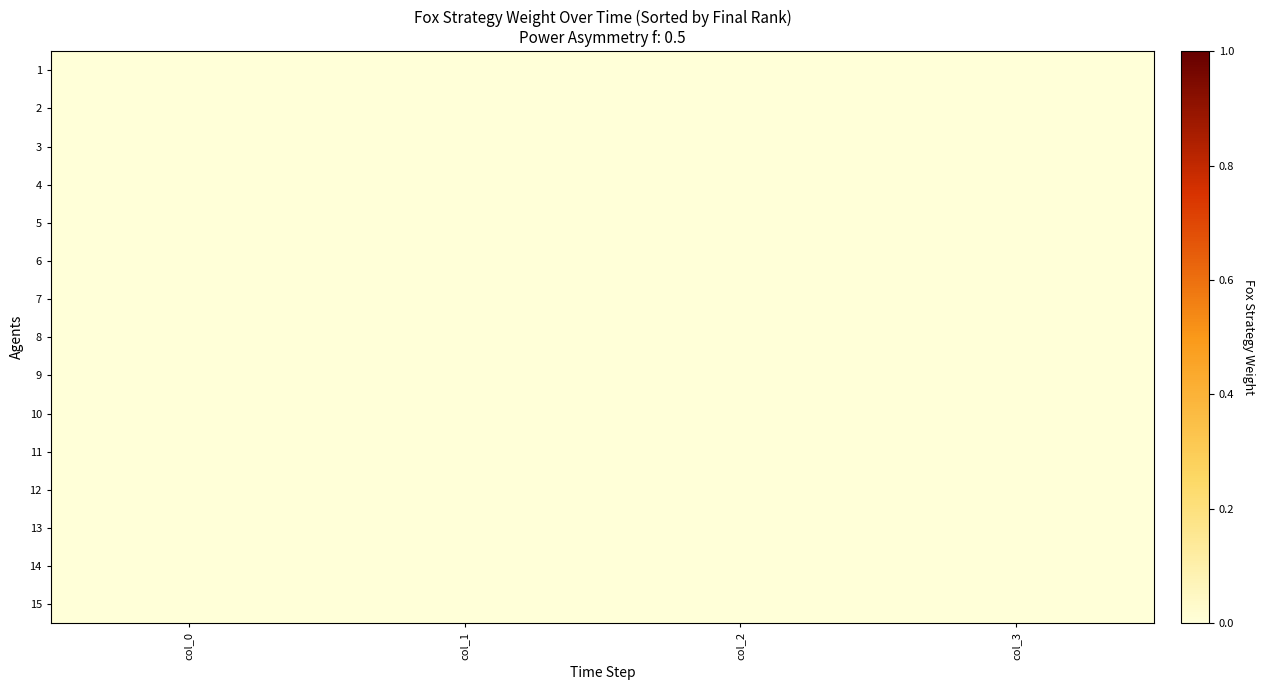

Which series has the largest total across all categories?

15